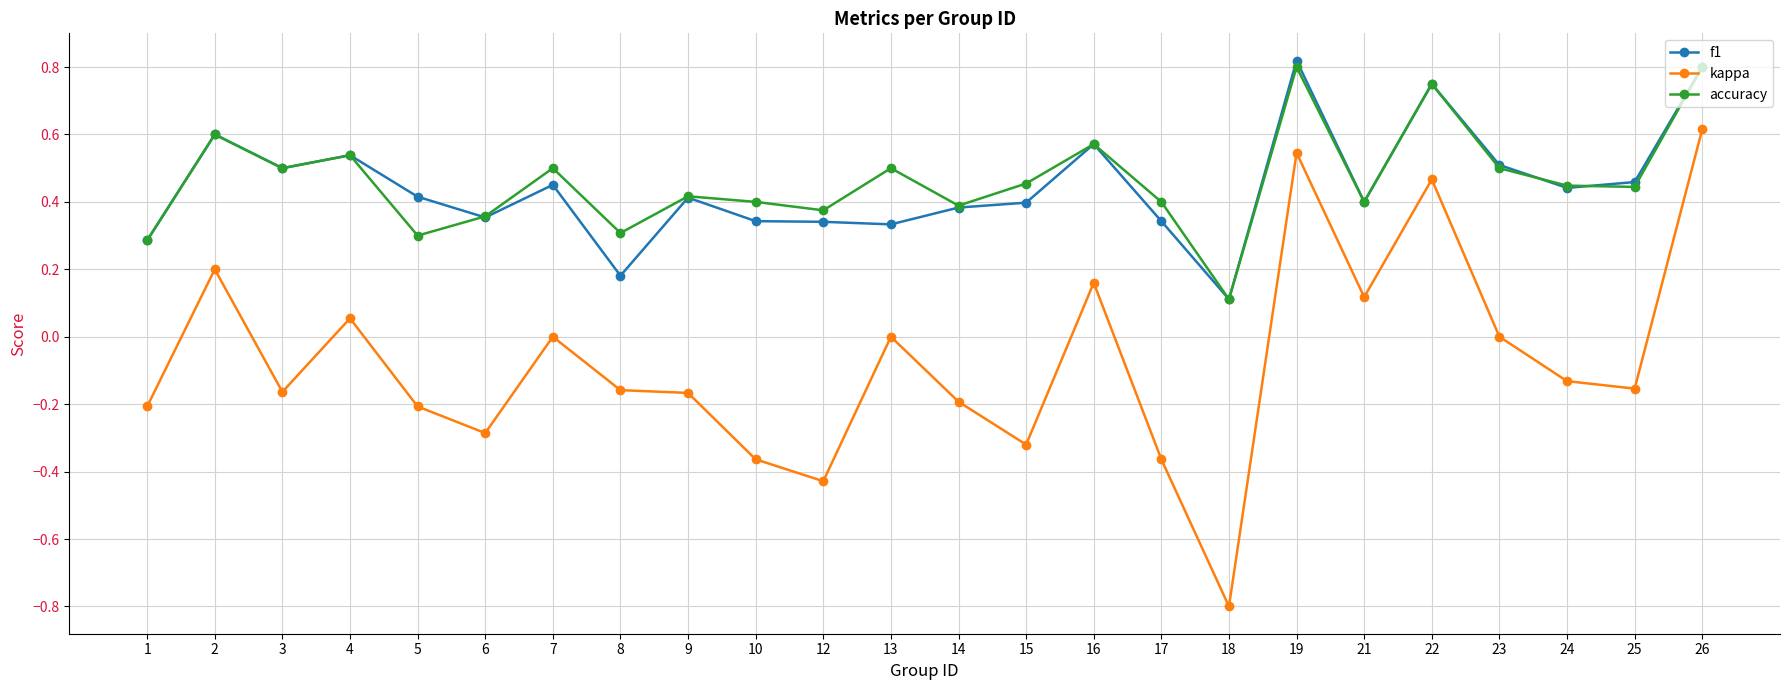

True or false: accuracy has more than 1 points higher than both neighbors.

True